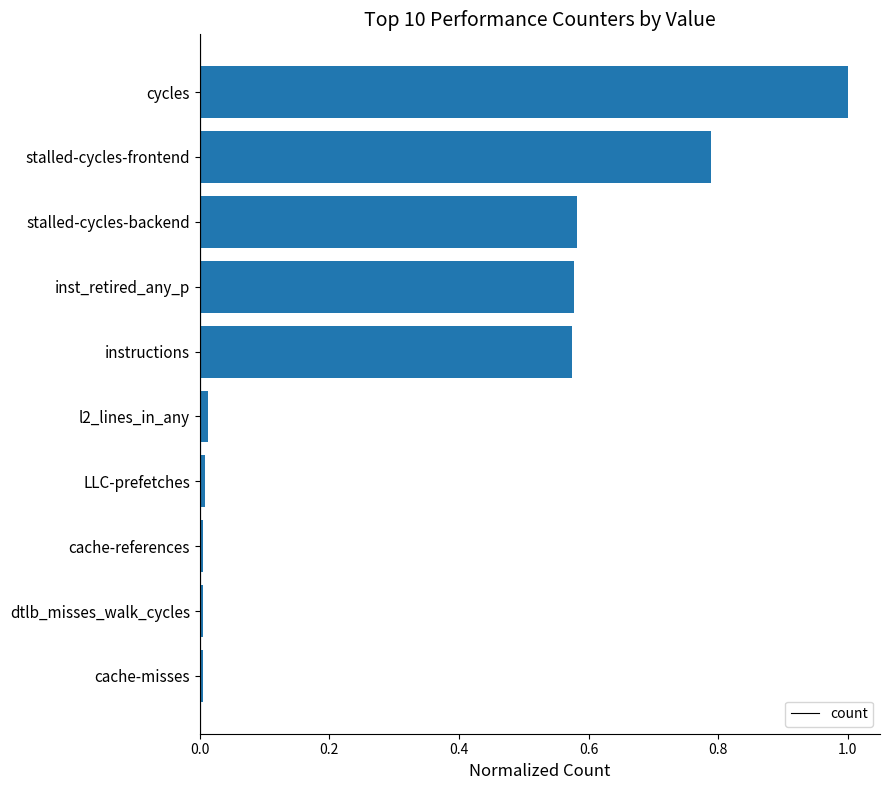

How many bars are there in total?

10